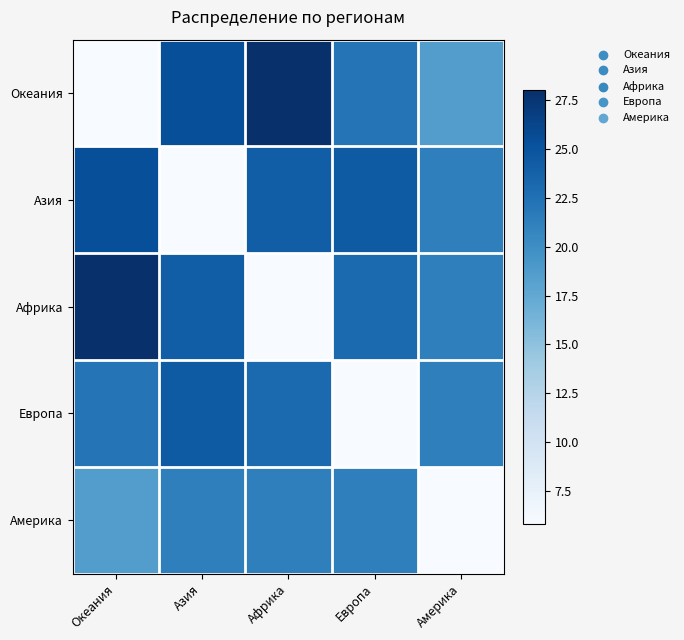

Rank the series by their maximum value, from highest to lowest.

Океания, Африка, Азия, Европа, Америка